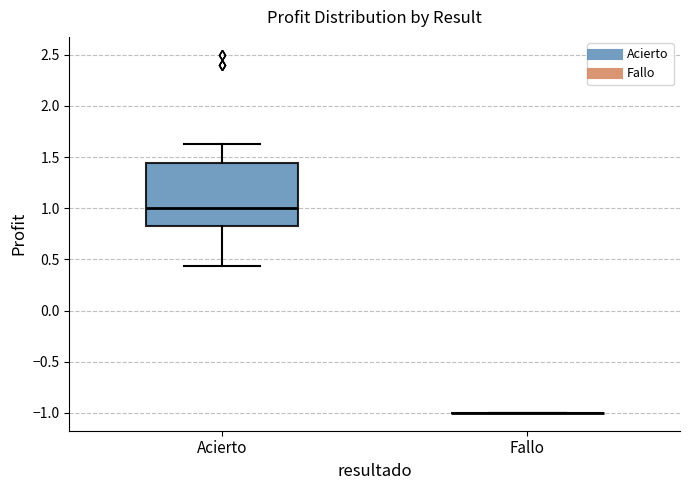

Reading left to right, read every box against the y-axis: the position of its median line, the range the box covers, and the ends of its whiskers. The values are not printed on the chart, so give them approximately, as read against the axis.

Acierto: median 1.00, box 0.85 to 1.45, whiskers 0.45 to 1.65
Fallo: box collapsed to a line at -1.00, whiskers -1.00 to -1.00